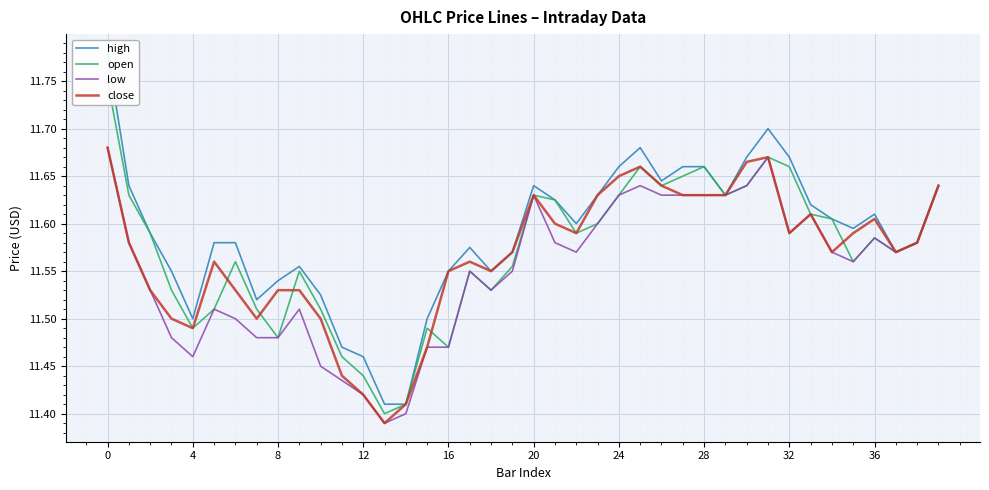

The value of close at 24 is 6.9. True or false?

False